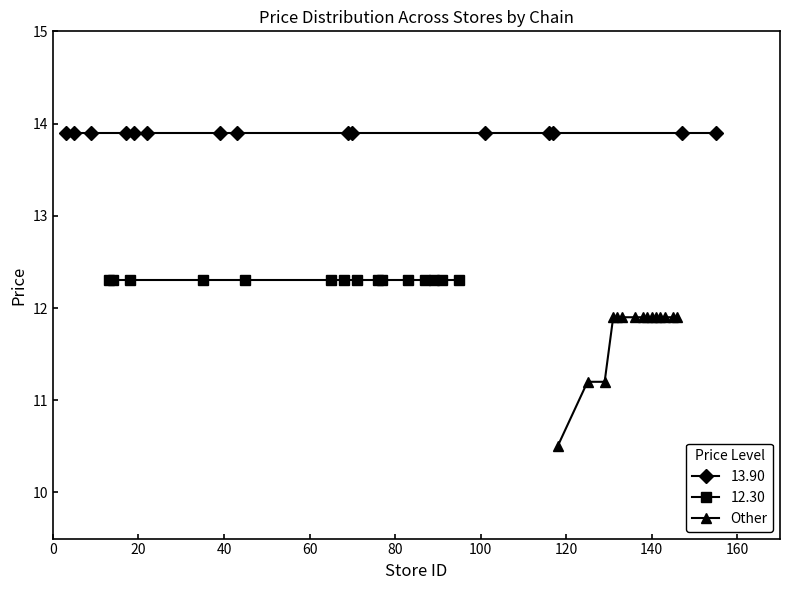

What is the highest value of the Other series?

11.9